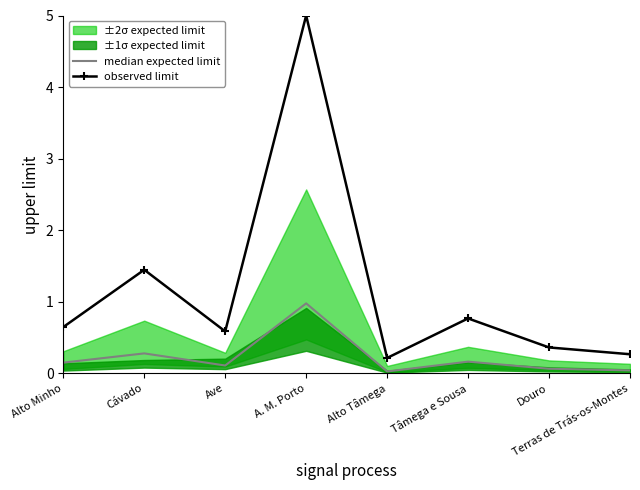

Which has a higher value, Tâmega e Sousa or Cávado?

Cávado